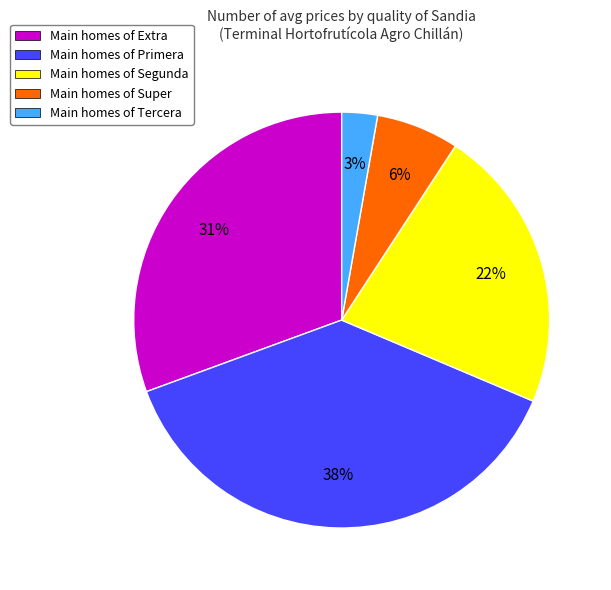

To the nearest percent, what portion does Main homes of Extra represent?

31%